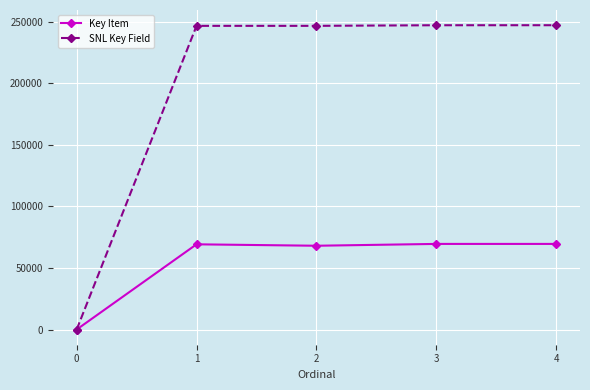

Is it true that SNL Key Field equals 246698 at 2?

True